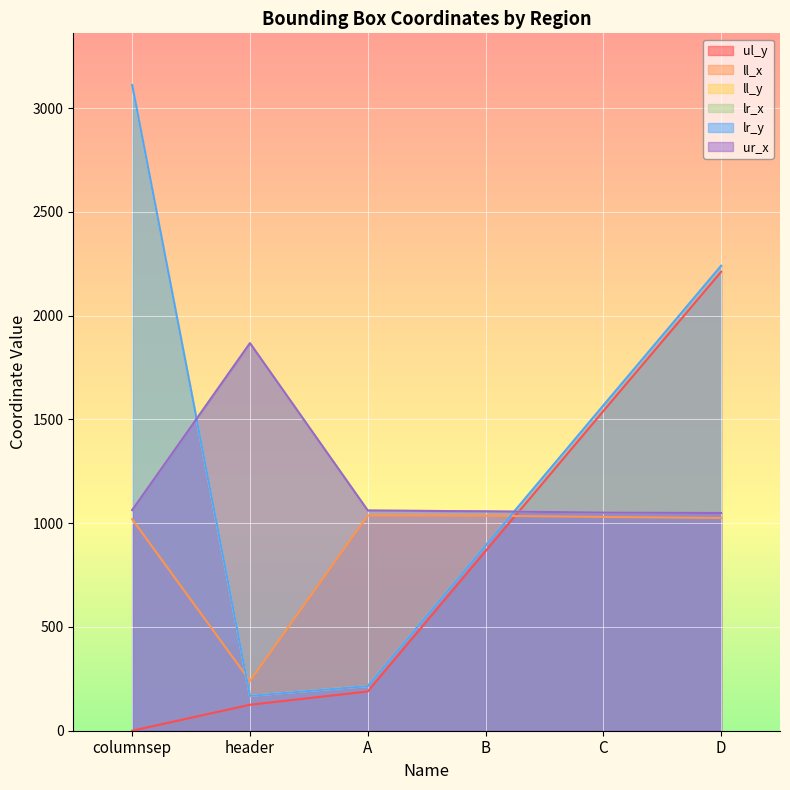

List the labels in order of lr_y value, largest first.

columnsep, D, C, B, A, header